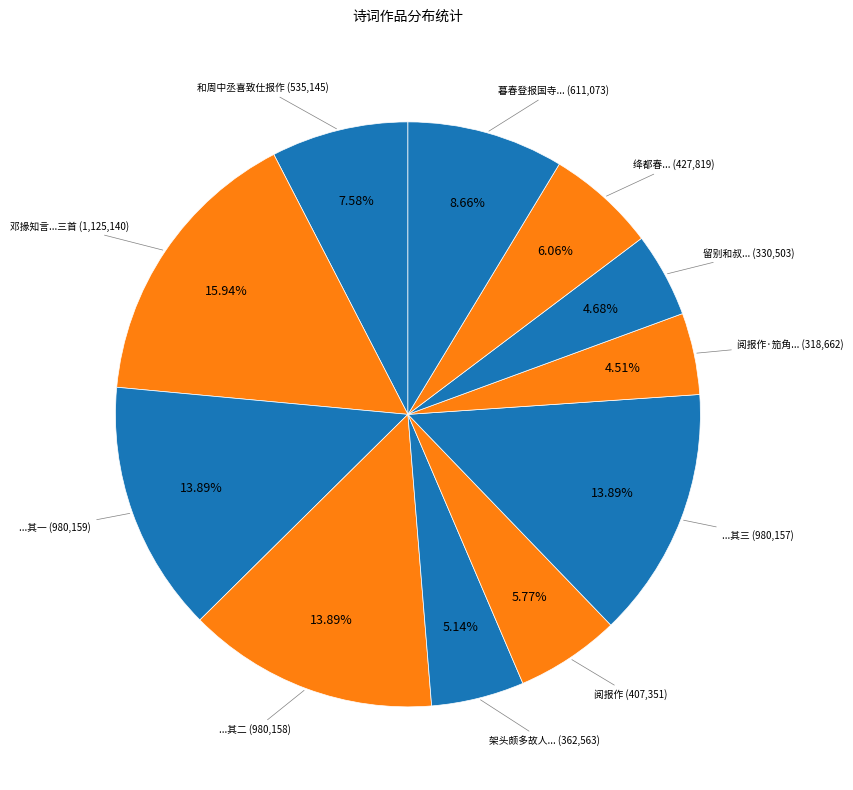

Is ...其二 the majority of the pie?

No